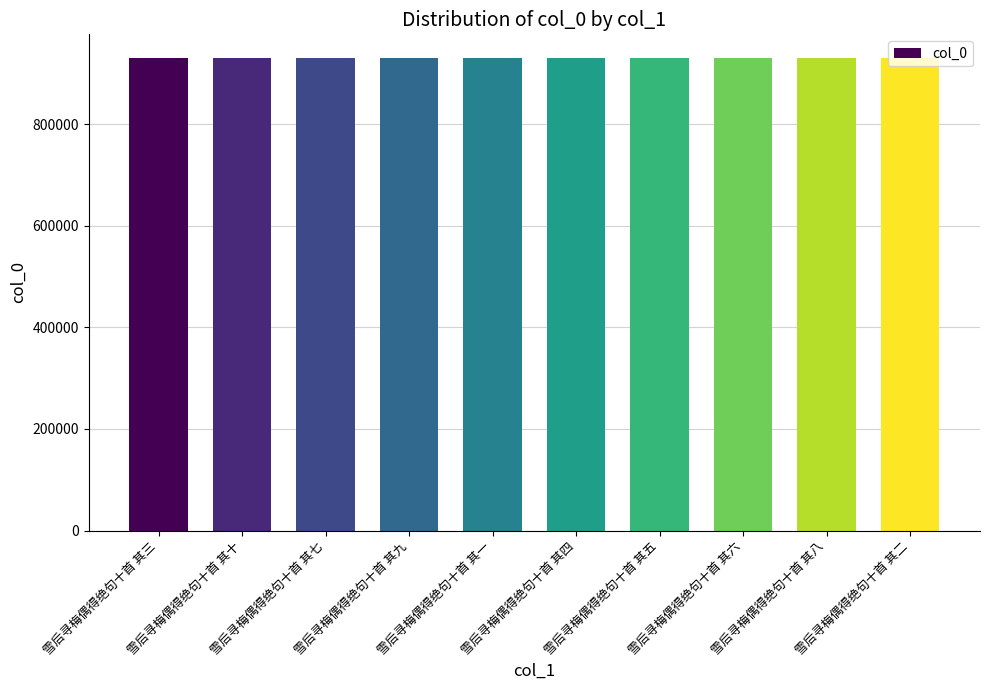

What is the label of the 3rd bar from the left?

雪后寻梅偶得绝句十首 其七